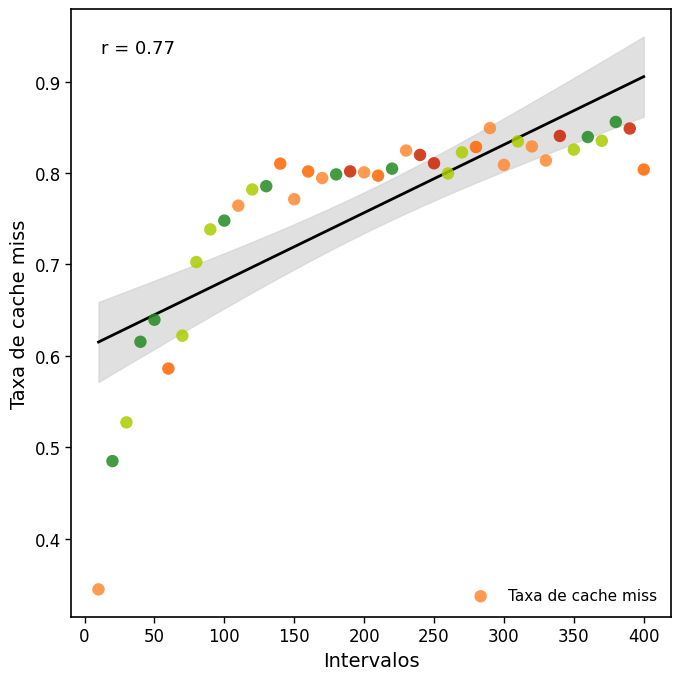

What is the range of X values (max minus min)?

390.0